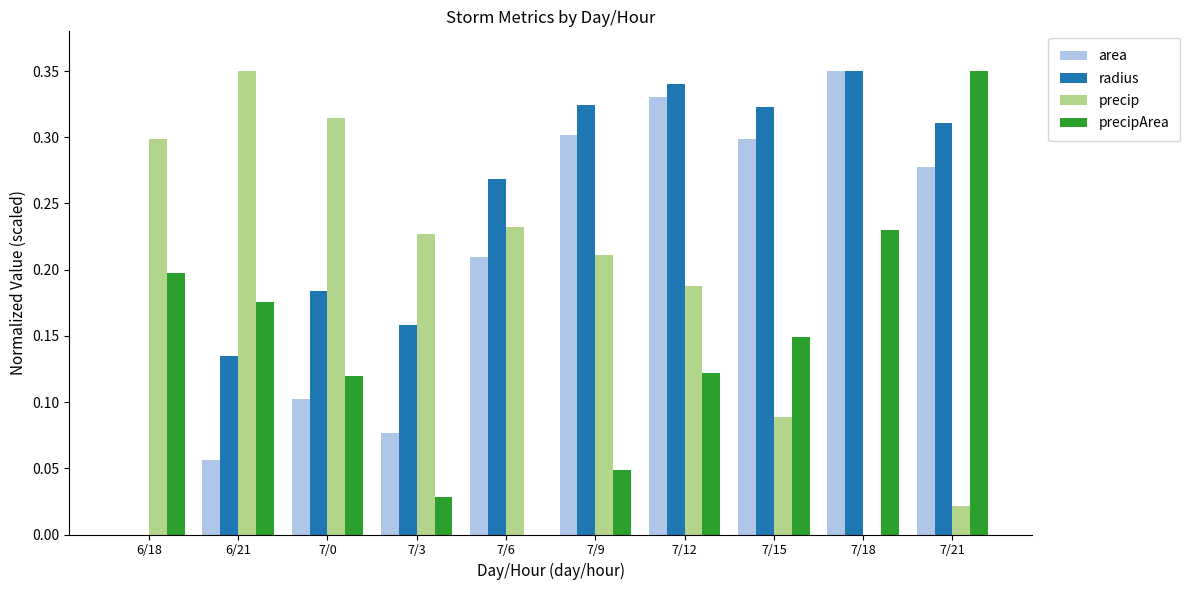

How many values in precipArea are above zero?

9